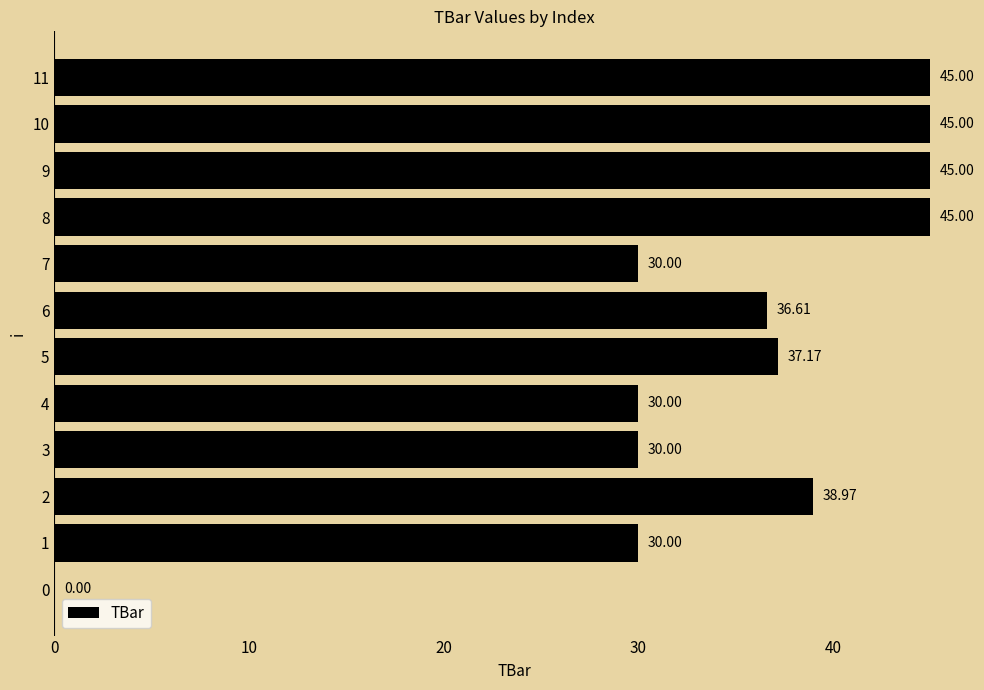

What is the change in value from 1 to 6?

+6.6